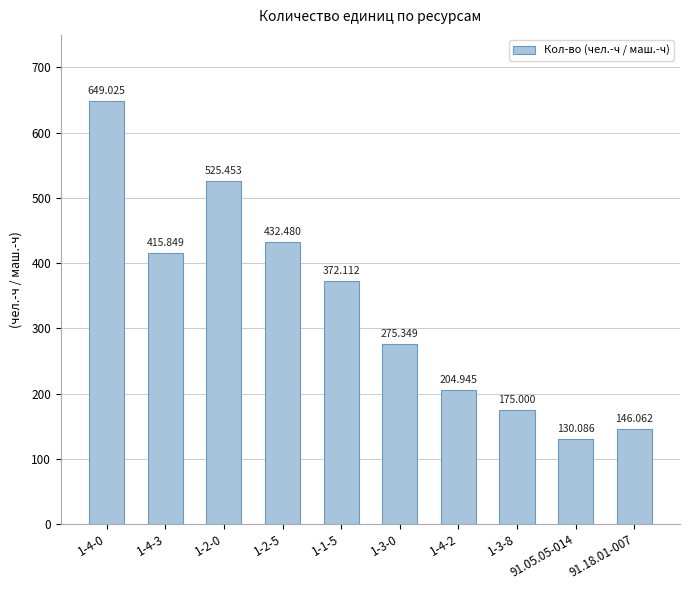

Between 1-4-2 and 1-4-3, which is larger?

1-4-3